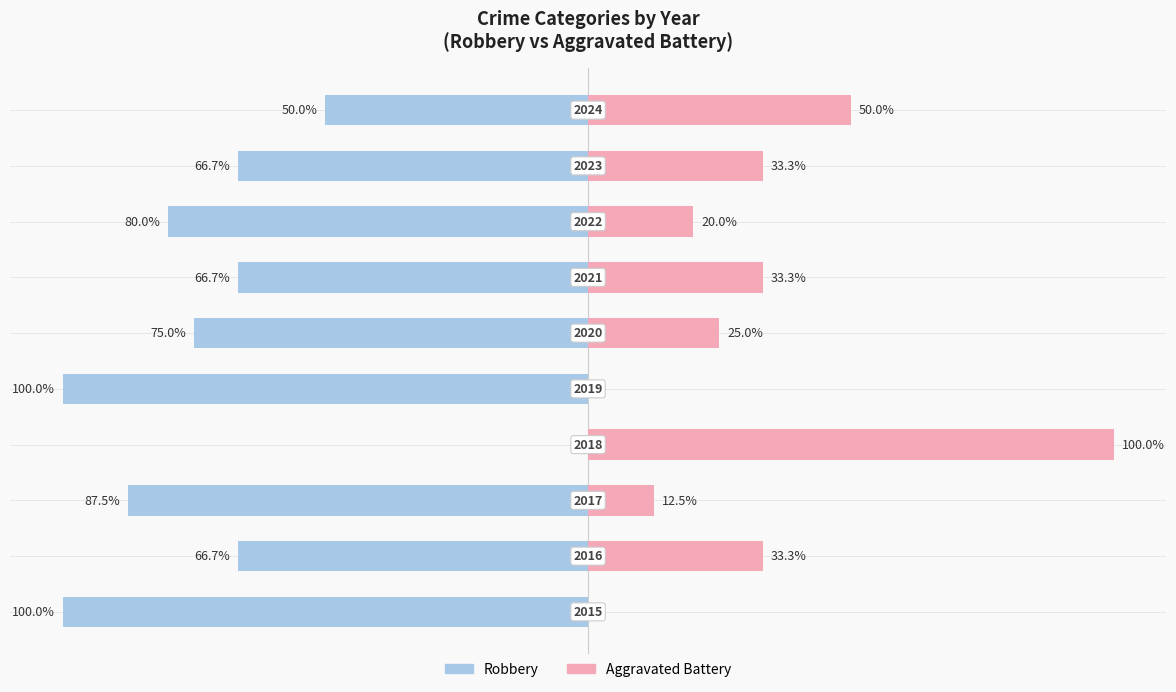

What is the value of the Robbery bar at the 8th from the left?

-80.0